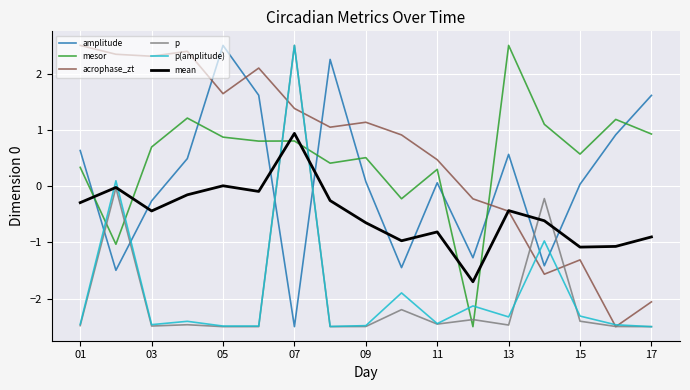

Which series ends up on top after the final intersection of mean and mesor?

mesor